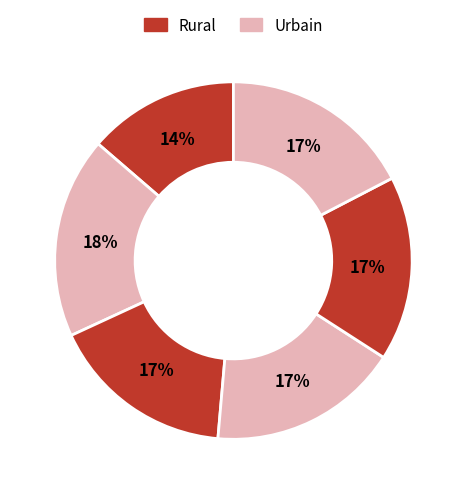

Does any single category account for the majority?

No